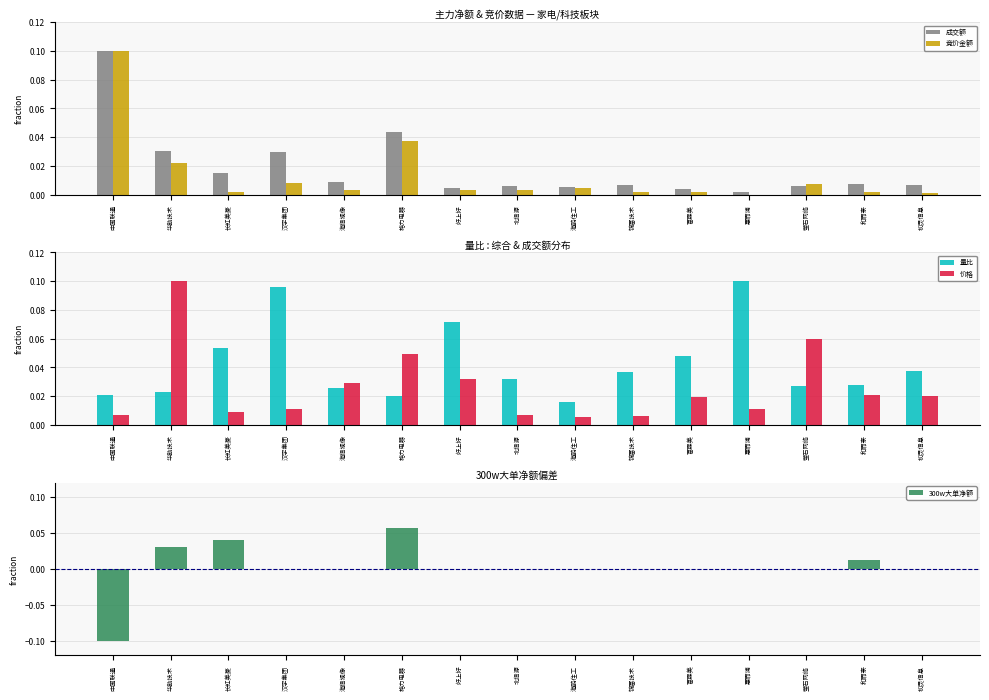

What is the label of the 3rd bar from the left?

长虹美菱